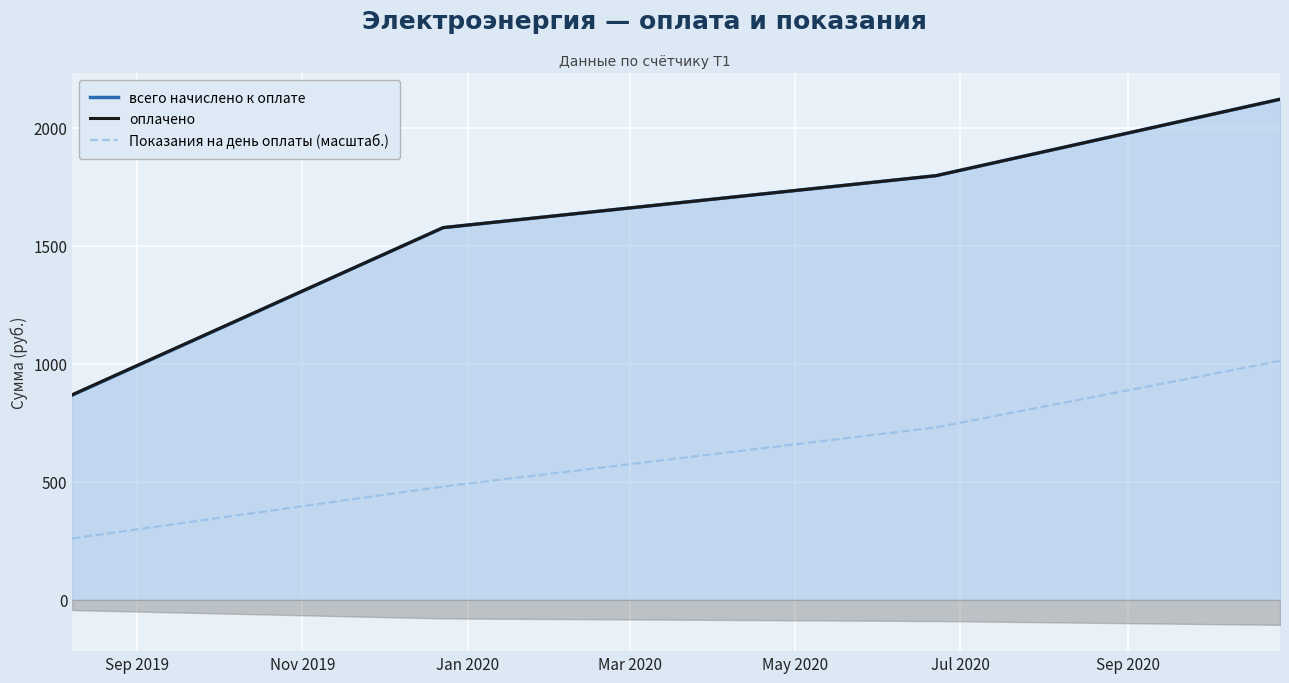

What is the minimum value for всего начислено к оплате?

866.6